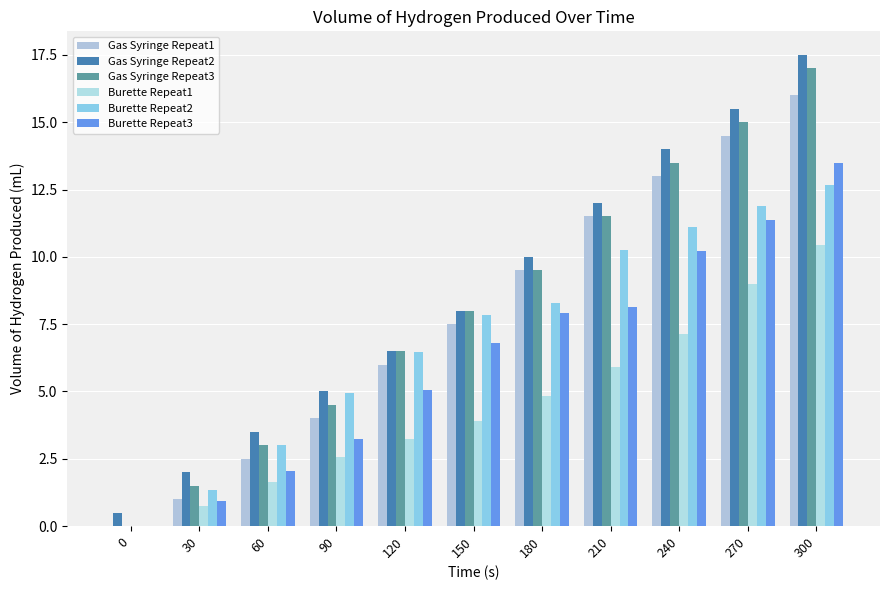

How many positive values does the Burette Repeat2 series have?

10